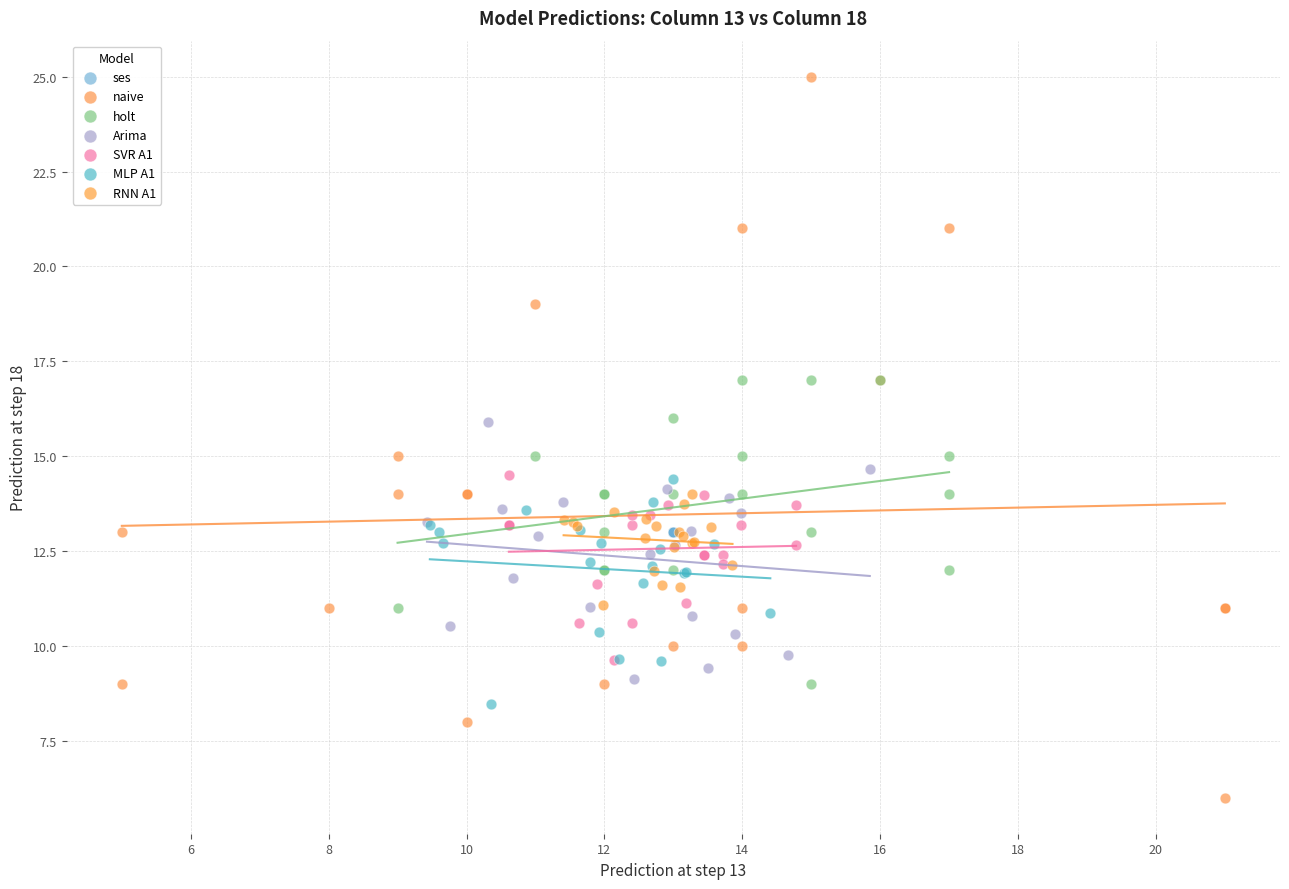

Which series contains the lowest Y value?

naive